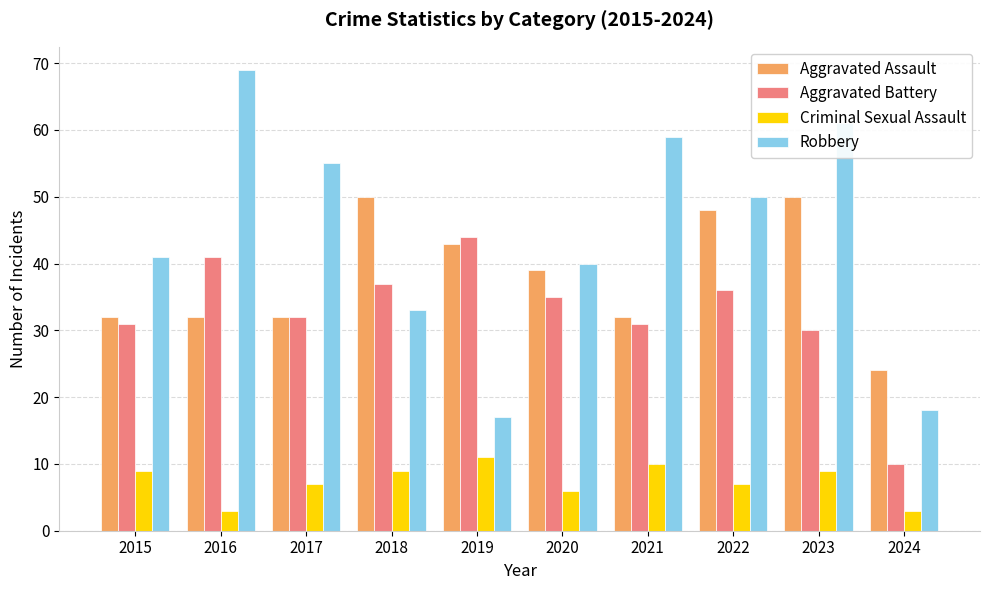

How many data points does each series have?

10